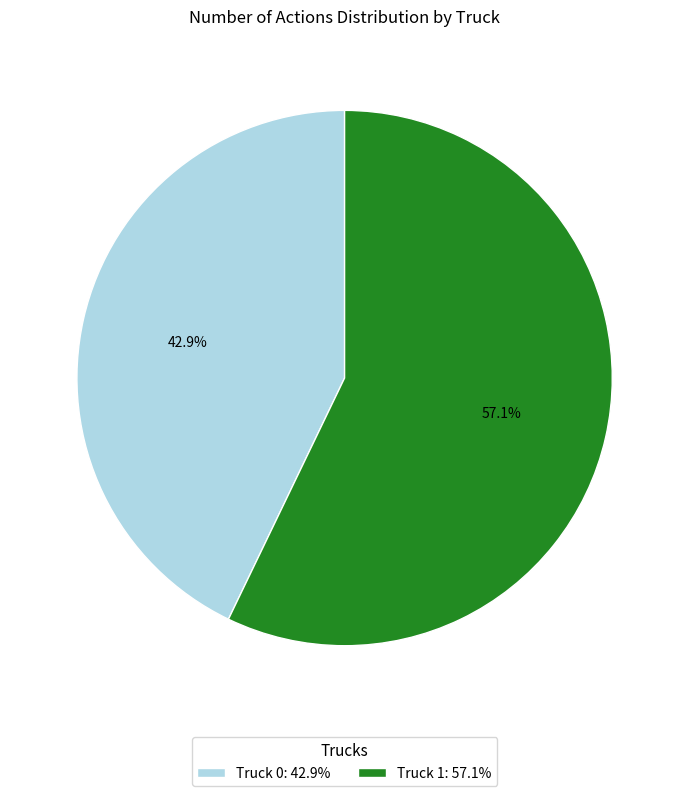

Between Truck 1: 57.1% and Truck 0: 42.9%, which is larger?

Truck 1: 57.1%